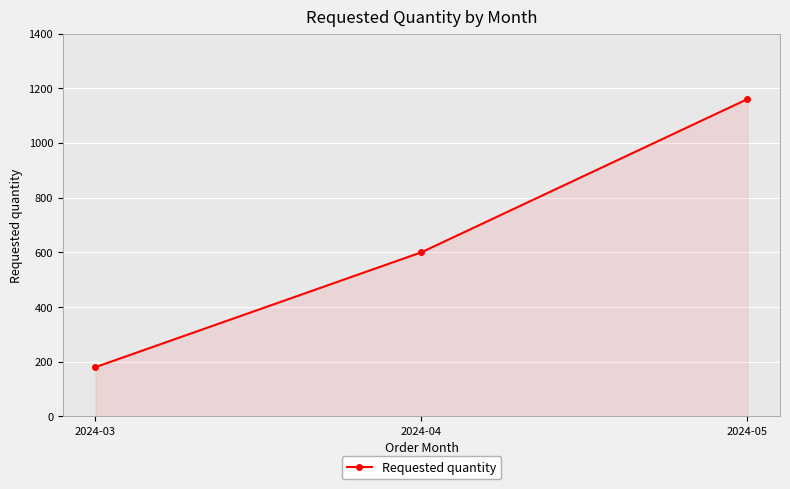

What is the ratio of the value at 2024-05 to the value at 2024-03?

6.4